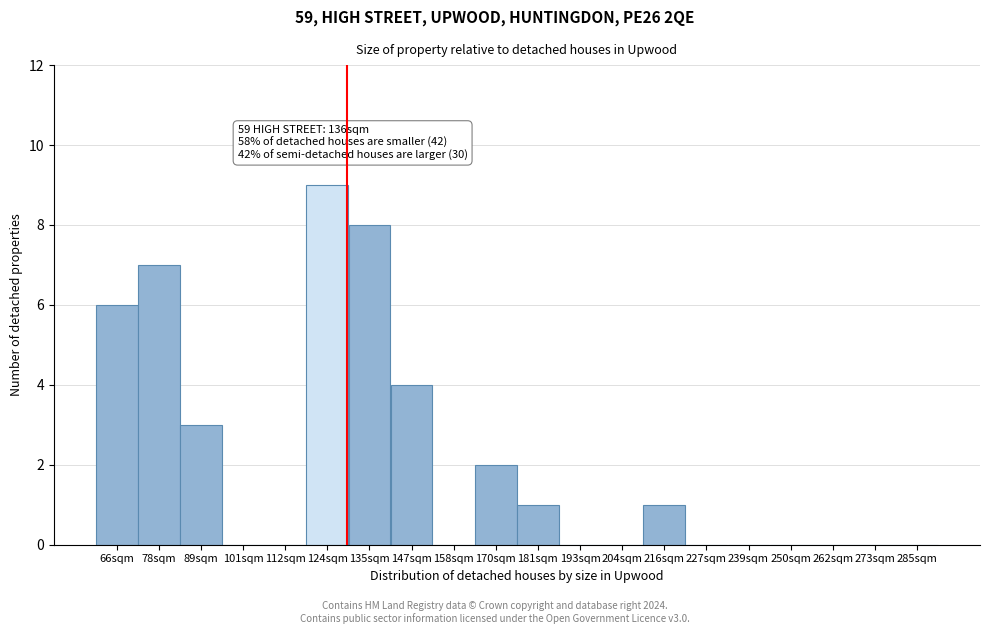

Reading left to right, extract all data points from this chart.

66sqm=6	78sqm=7	89sqm=3	101sqm=0	112sqm=0	124sqm=9	135sqm=8	147sqm=4	158sqm=0	170sqm=2	181sqm=1	193sqm=0	204sqm=0	216sqm=1	227sqm=0	239sqm=0	250sqm=0	262sqm=0	273sqm=0	285sqm=0